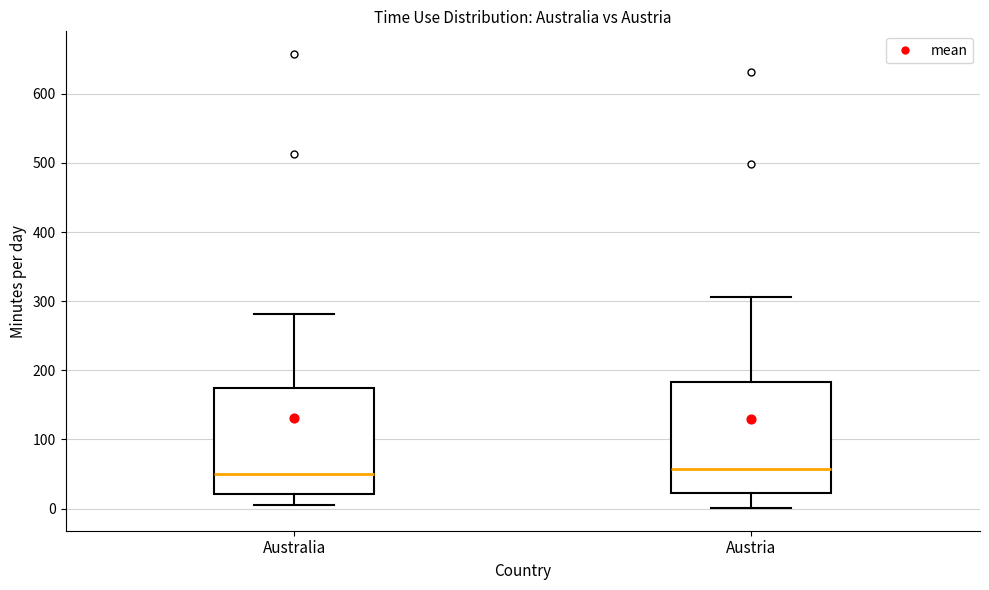

Reading left to right, read every box against the y-axis: the position of its median line, the range the box covers, and the ends of its whiskers. The values are not printed on the chart, so give them approximately, as read against the axis.

Australia: median 50, box 20 to 170, whiskers 10 to 280
Austria: median 60, box 20 to 180, whiskers 0 to 310